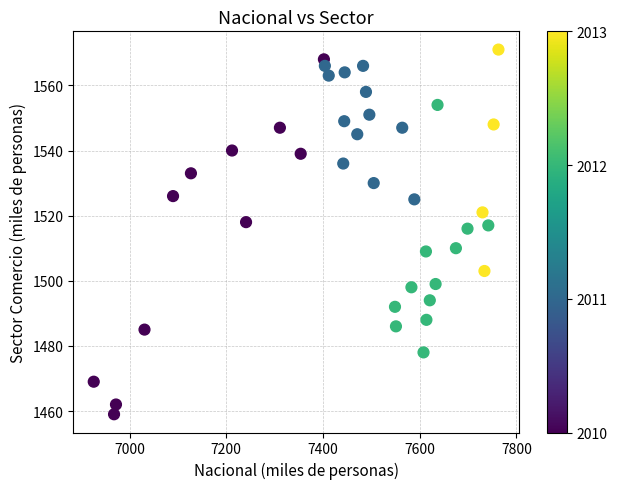

What is the range of X values (max minus min)?

837